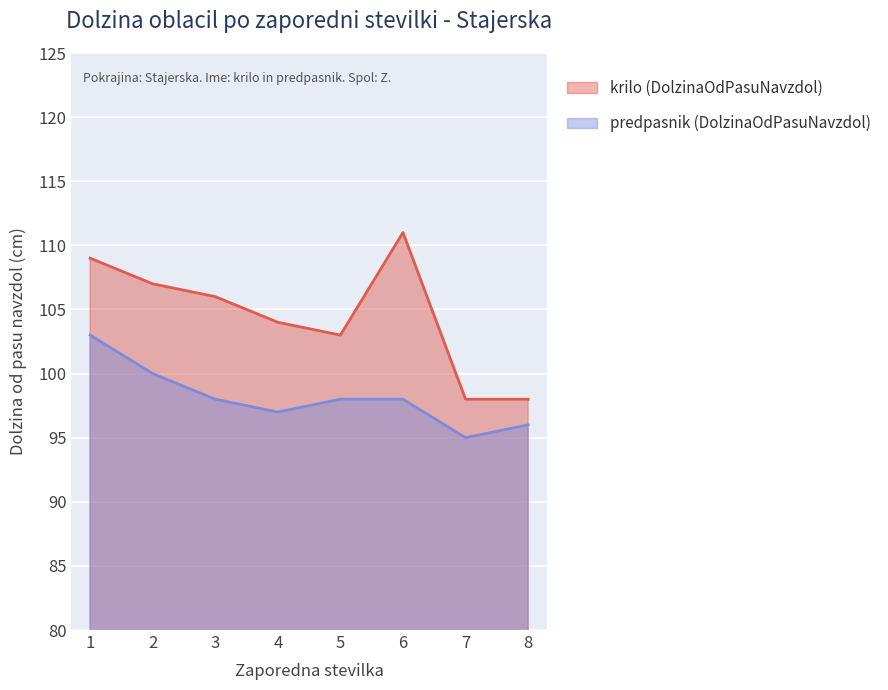

Reading left to right, what are all the values shown in this chart?

krilo (DolzinaOdPasuNavzdol): 109	107	106	104	103	111	98	98
predpasnik (DolzinaOdPasuNavzdol): 103	100	98	97	98	98	95	96